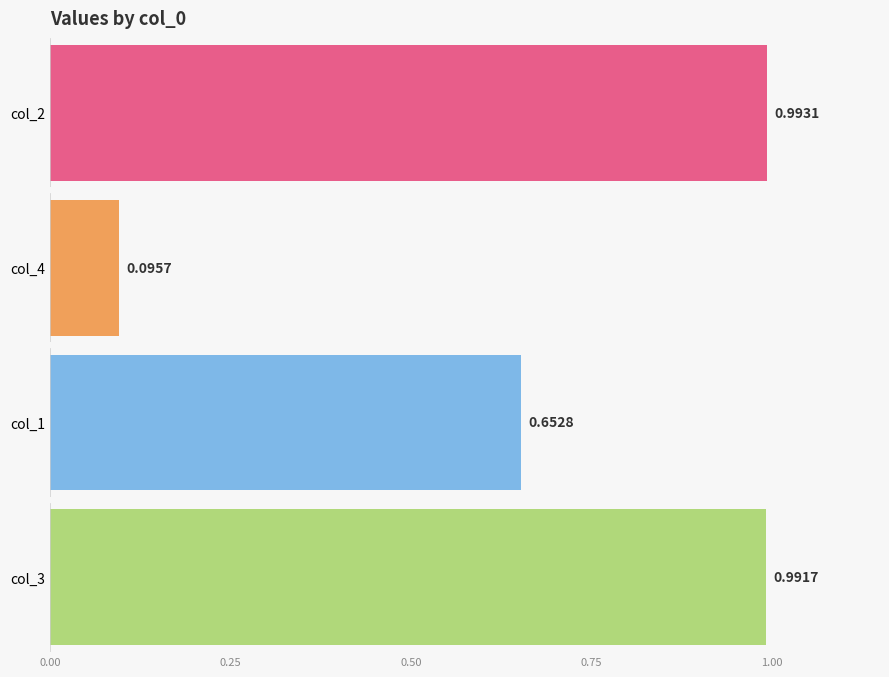

Rank the series at 50 from highest to lowest value.

col_2, col_3, col_1, col_4